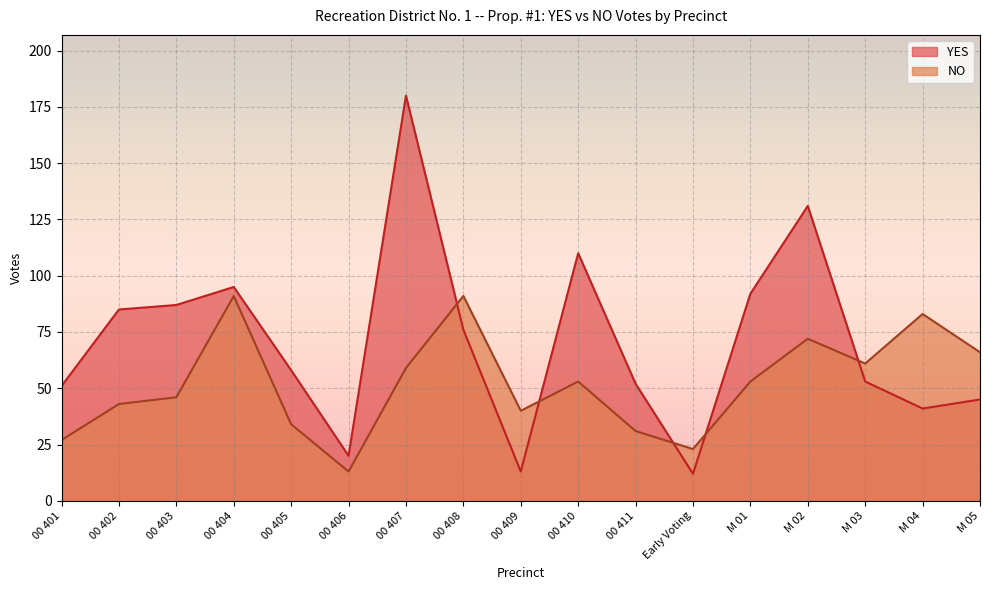

True or false: NO has a value of 128 at 00 404.

False